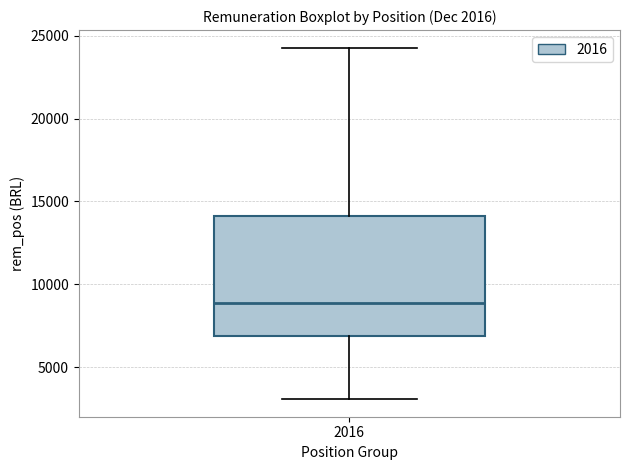

Read this box plot against the y-axis: the position of the median line, the range covered by the box, and the ends of both whiskers. The values are not printed on the chart, so give them approximately, as read against the axis.

median 9000, box 7000 to 14000, whiskers 3000 to 24500